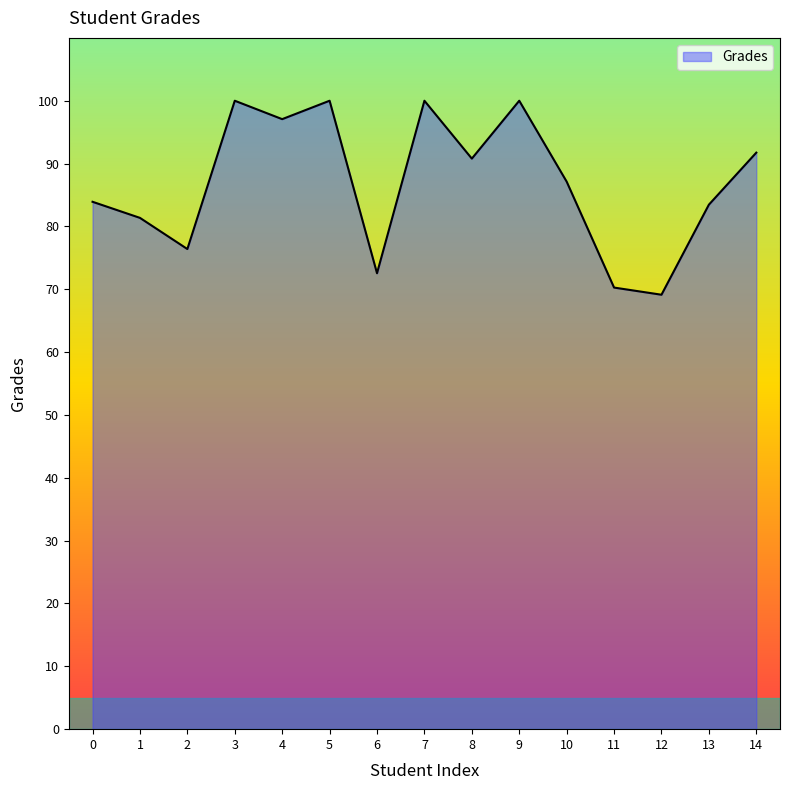

What is the average value?

86.9